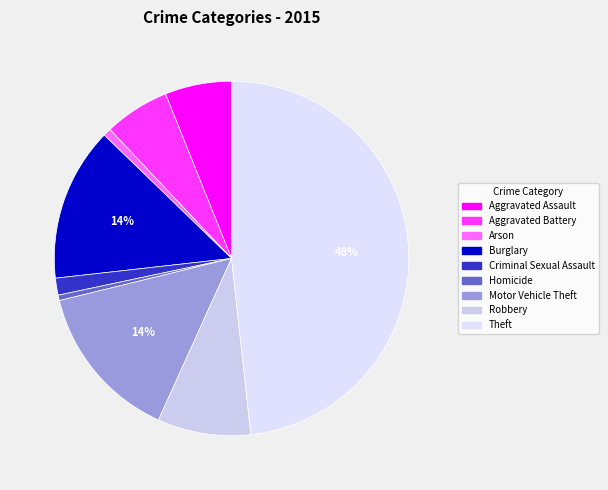

How many slices are in this pie chart?

9